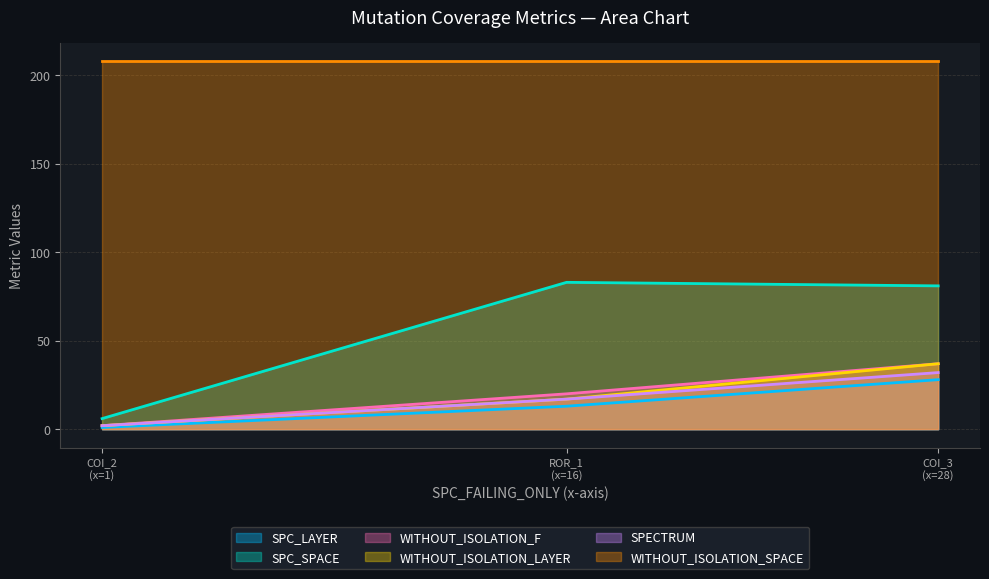

Does the chart have visible grid lines?

Yes